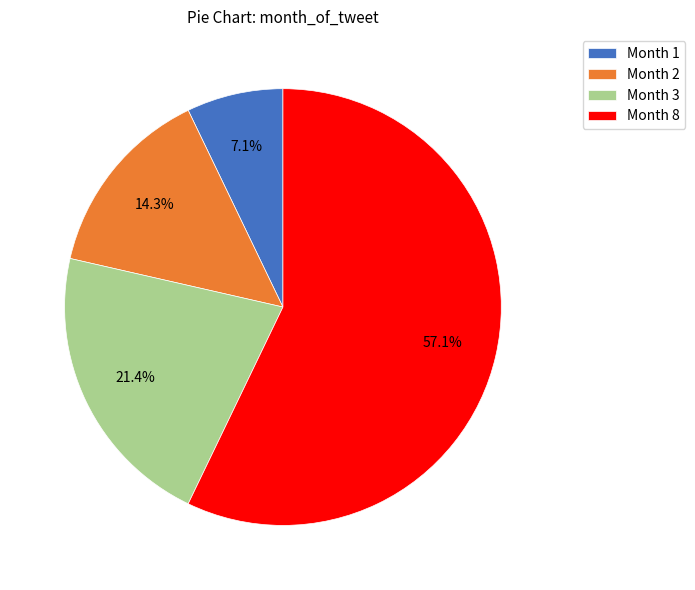

Rank the categories by value from highest to lowest.

Month 8, Month 3, Month 2, Month 1